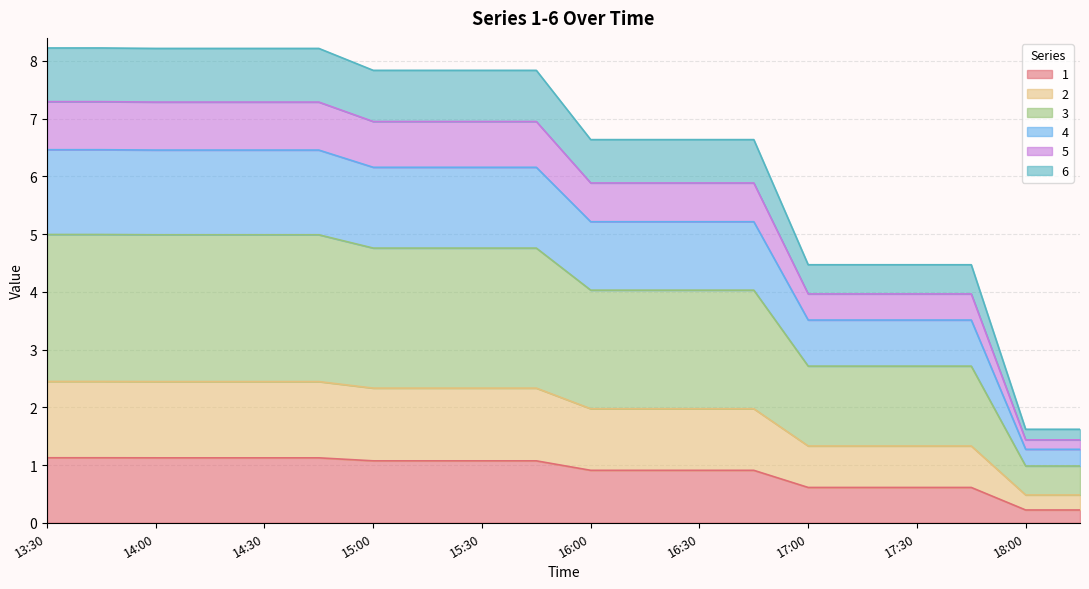

What position from the right is 14:45?

15